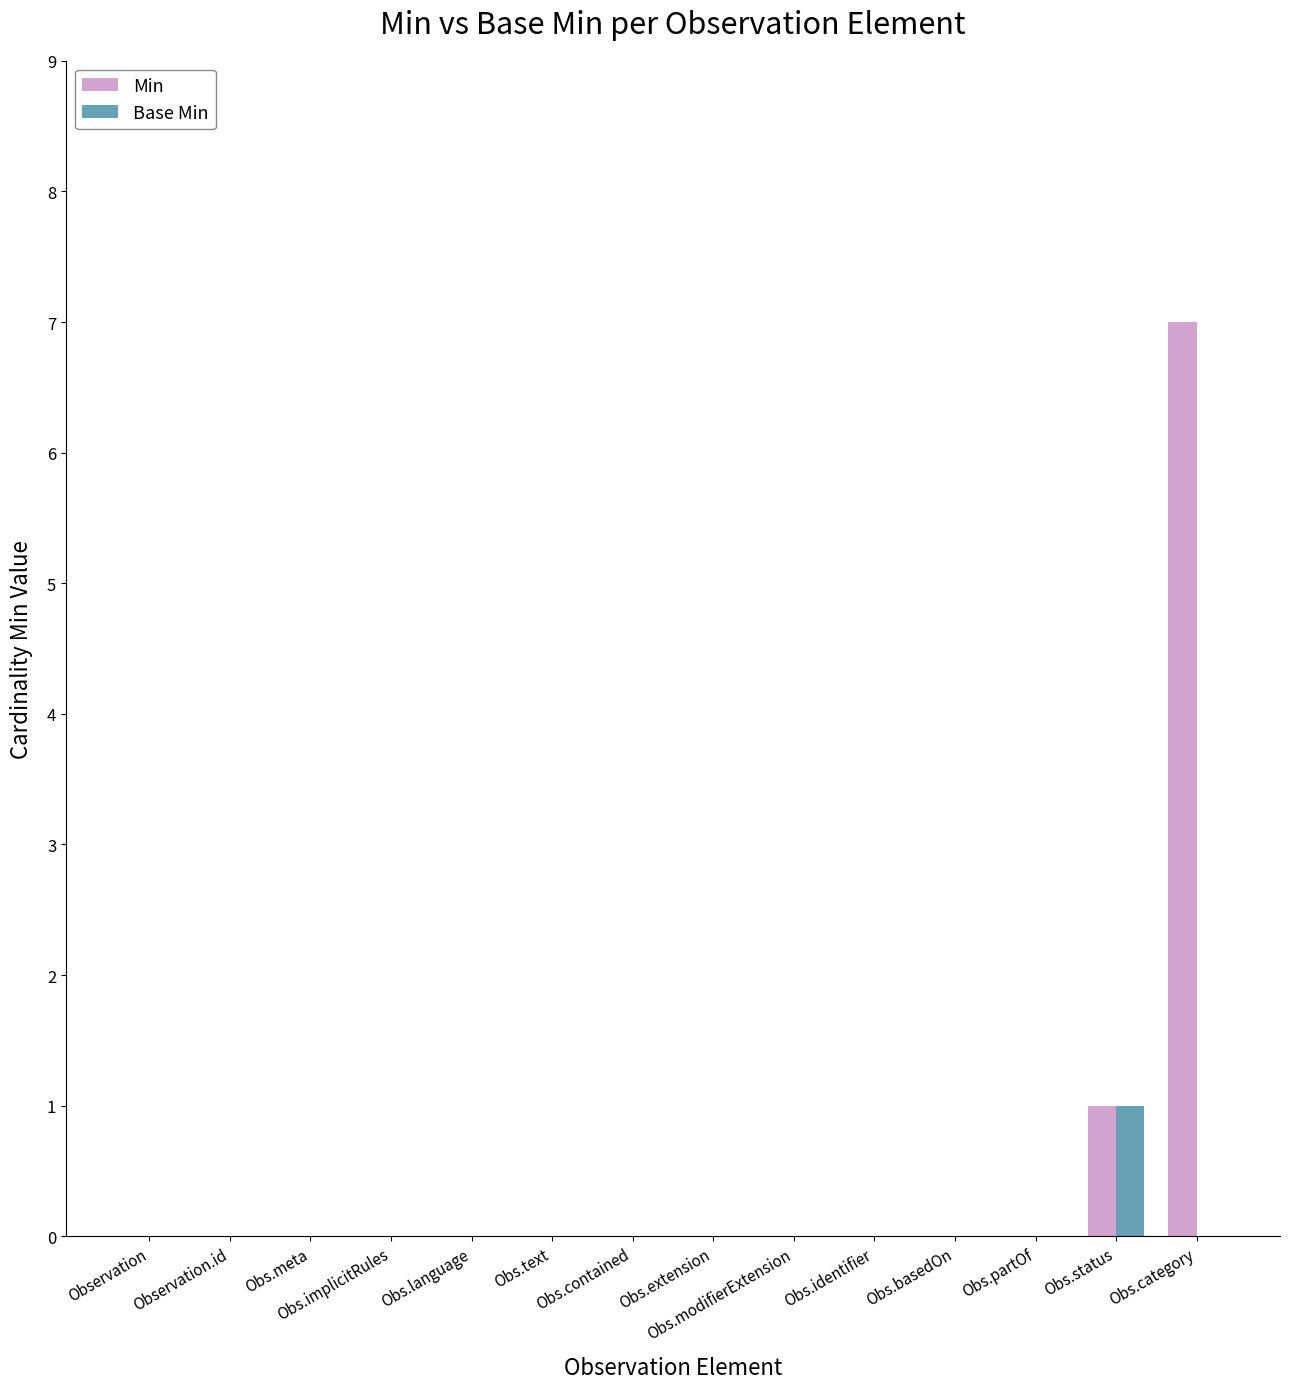

Reading left to right, extract all data points from this chart.

Min: Observation=0	Observation.id=0	Obs.meta=0	Obs.implicitRules=0	Obs.language=0	Obs.text=0	Obs.contained=0	Obs.extension=0	Obs.modifierExtension=0	Obs.identifier=0	Obs.basedOn=0	Obs.partOf=0	Obs.status=1	Obs.category=7
Base Min: Observation=0	Observation.id=0	Obs.meta=0	Obs.implicitRules=0	Obs.language=0	Obs.text=0	Obs.contained=0	Obs.extension=0	Obs.modifierExtension=0	Obs.identifier=0	Obs.basedOn=0	Obs.partOf=0	Obs.status=1	Obs.category=0